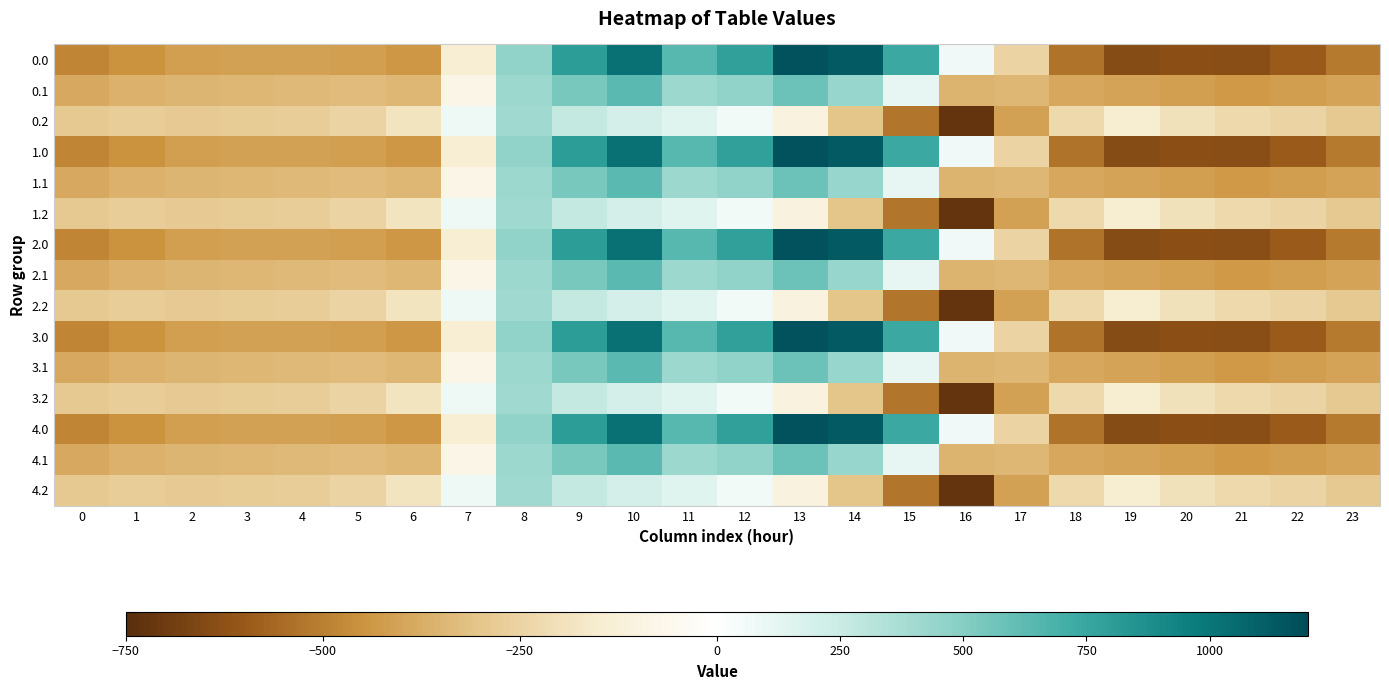

What is the difference between the highest and lowest values at 0?

194.9